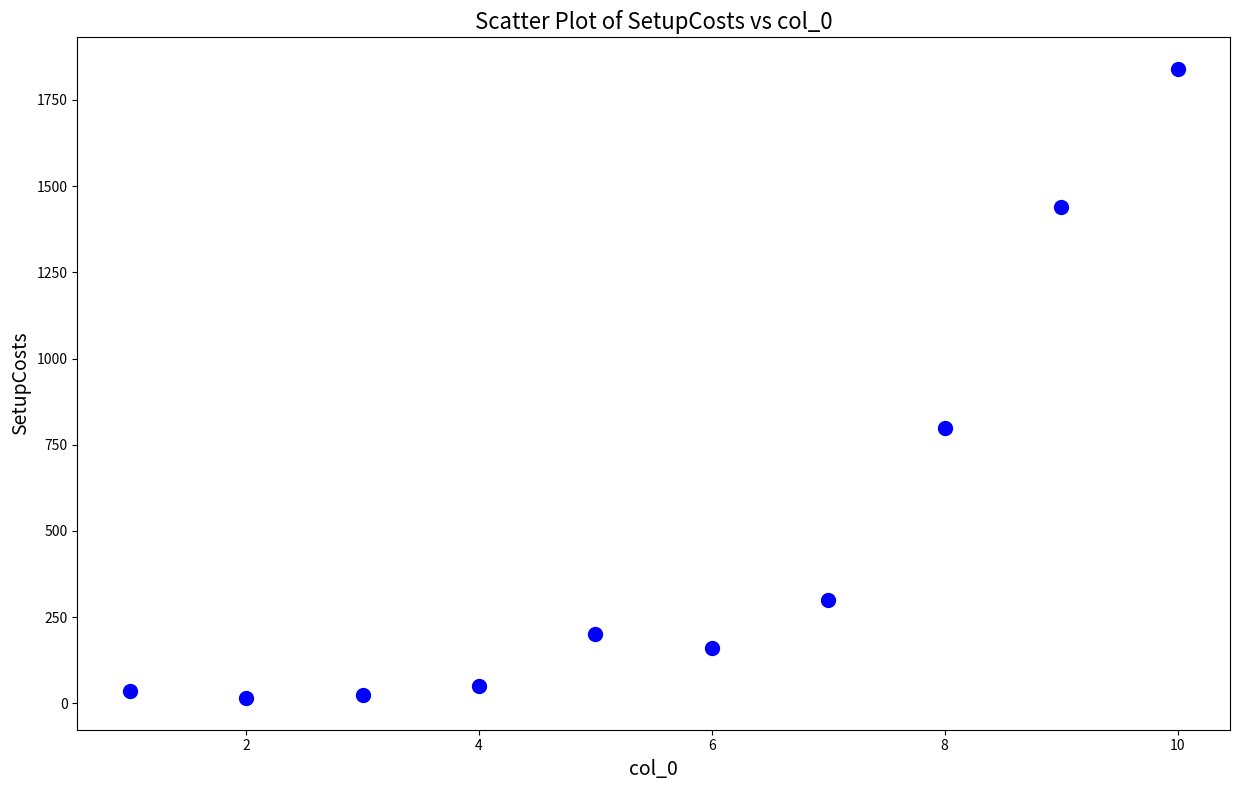

What is the range of Y values (max minus min)?

1825